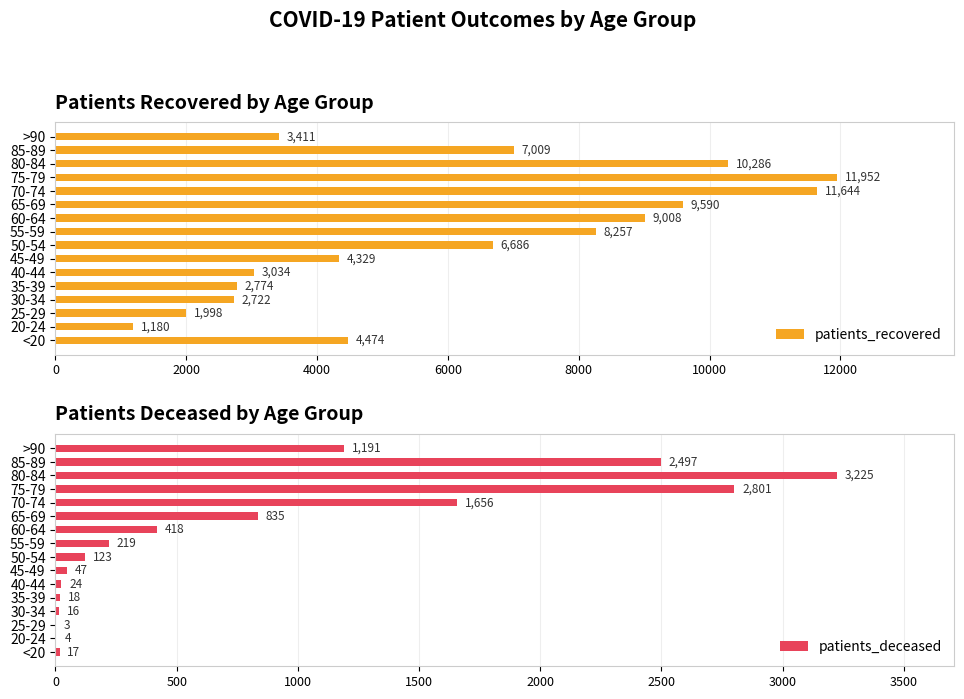

Which category has the highest value in the patients_recovered series?

75-79